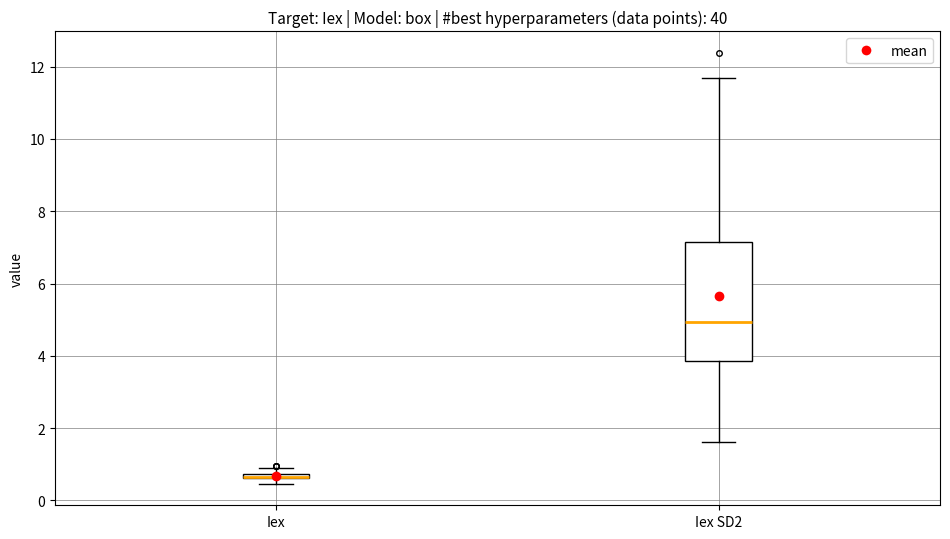

Which box is the tallest, from its lower edge to its upper edge?

Iex SD2